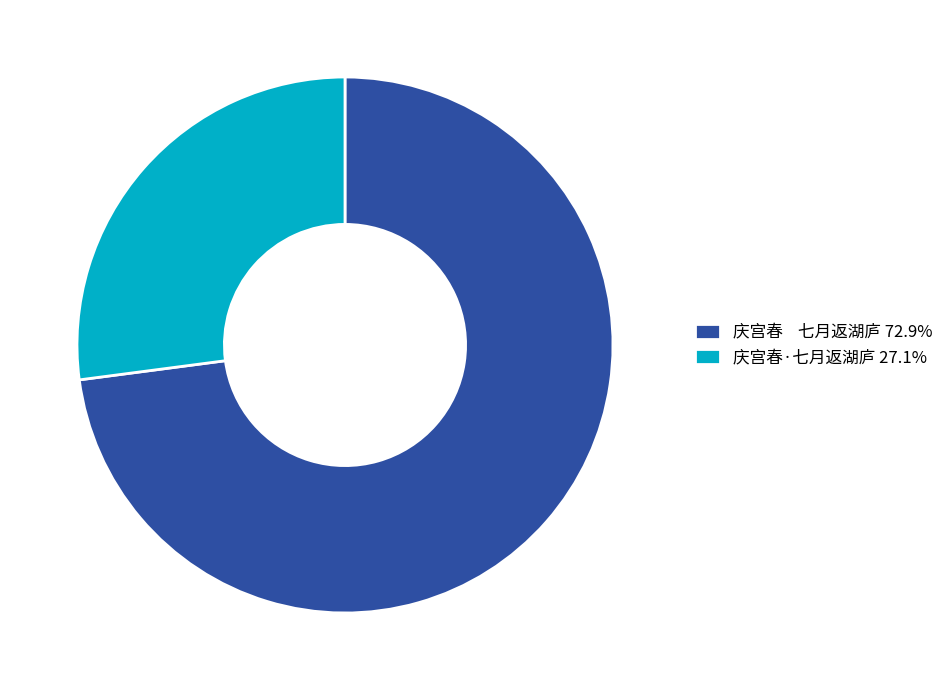

Which category has the smallest portion of the pie?

庆宫春·七月返湖庐